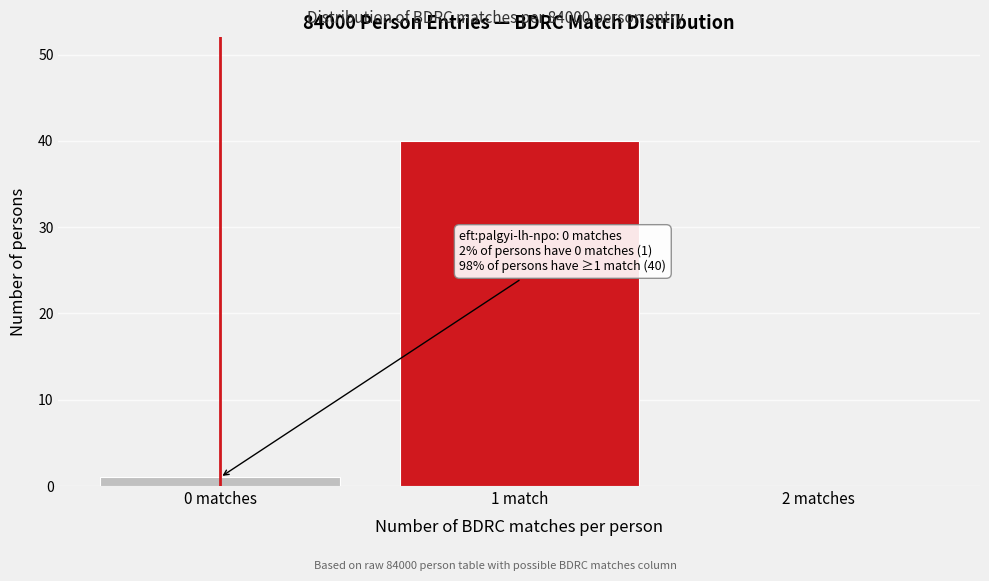

Reading left to right, what are all the values shown in this chart?

0 matches=1	1 match=40	2 matches=0